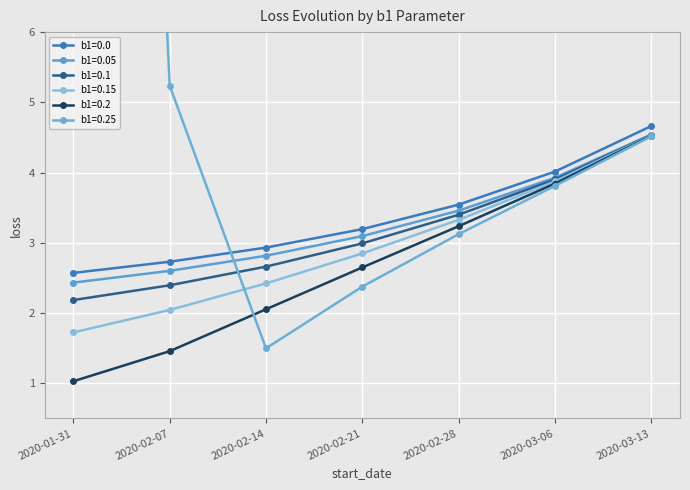

Does the chart display data point markers on the line(s)?

Yes